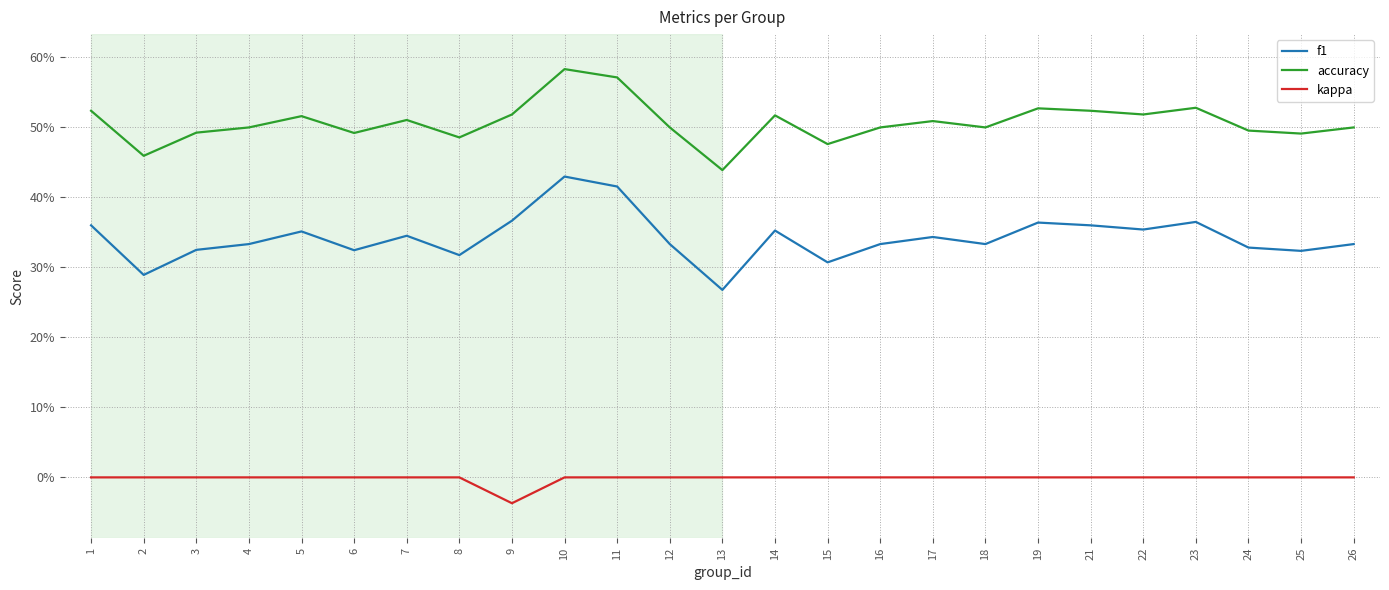

What is the value of the f1 point at the 13th from the left?

0.3